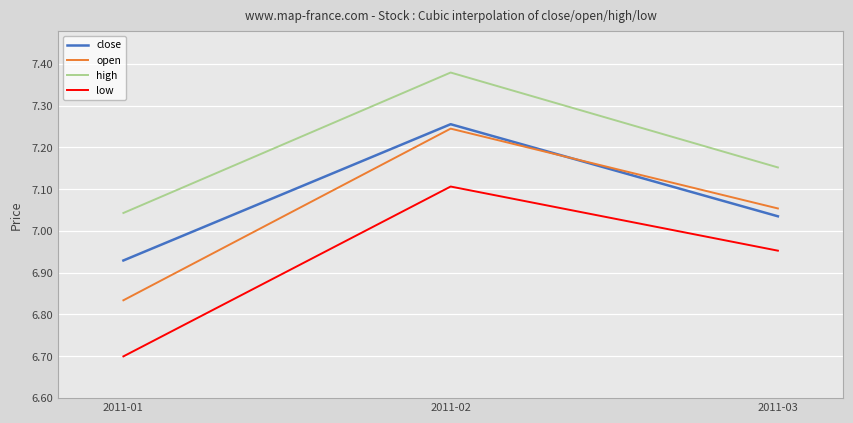

How many lines are shown in the chart?

4